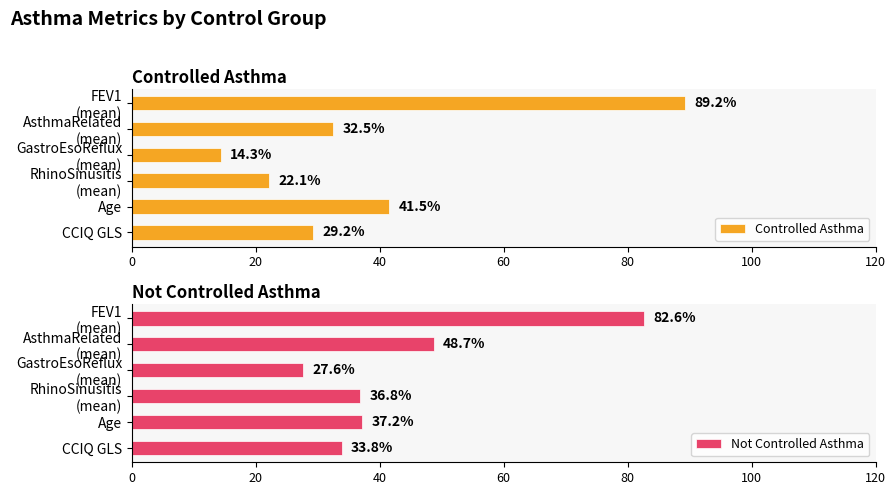

The Not Controlled Asthma series shows 37.2 at Age. True or false?

True